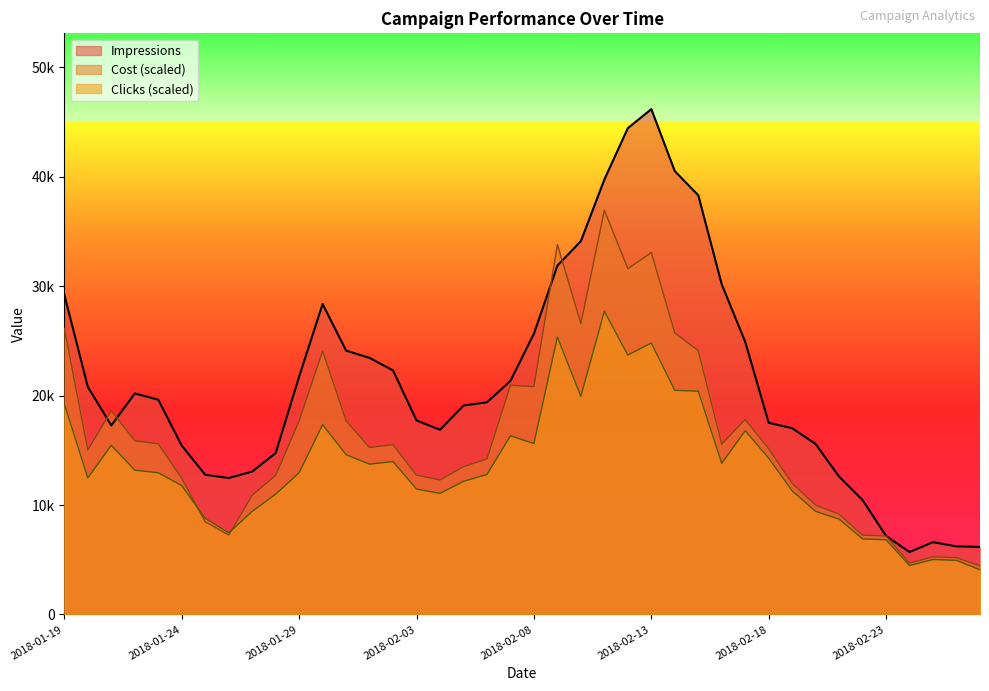

What position from the left is 2018-02-13?

26